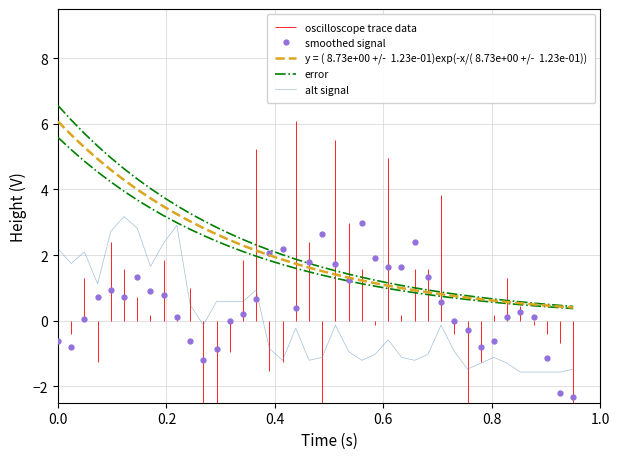

True or false: alt signal has more than 0 points higher than both neighbors.

True